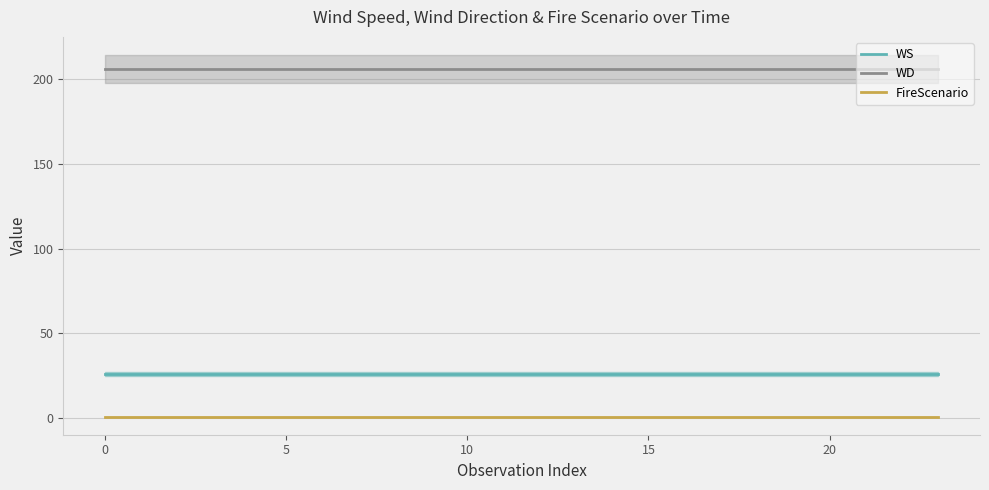

True or false: FireScenario has more than 0 points higher than both neighbors.

False